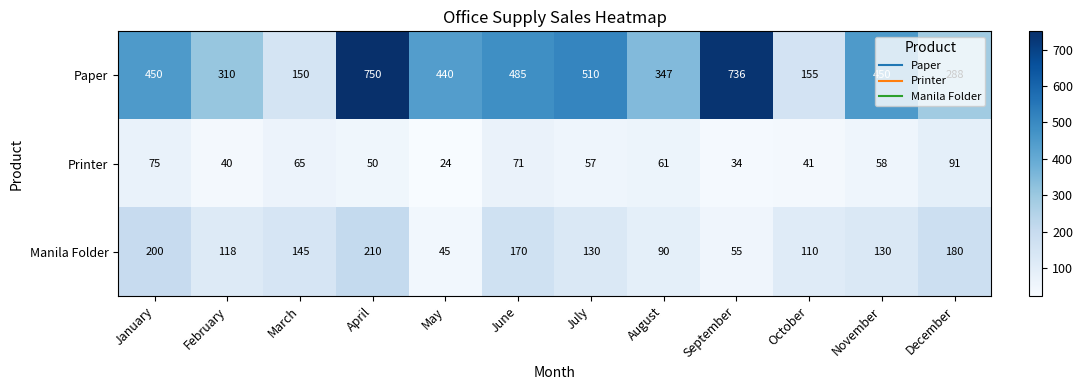

Which category has the highest value across all series?

April